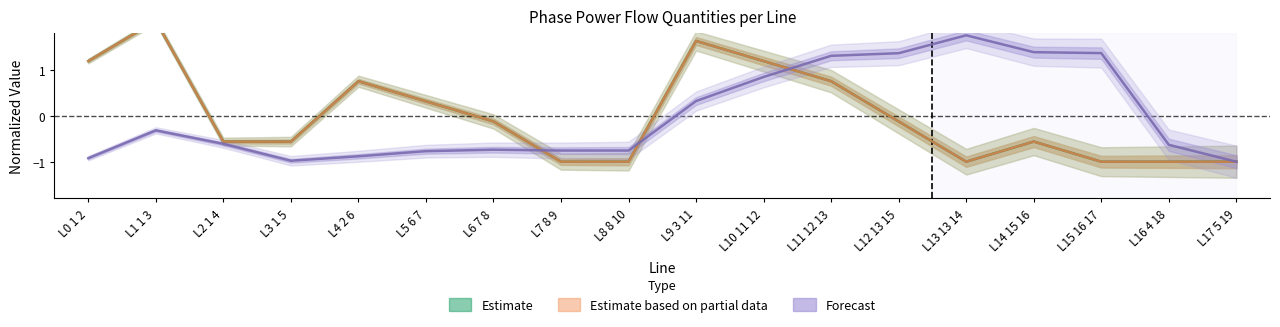

At which label is pf_q_b_from_mvar closest to 0?

L12 13 15